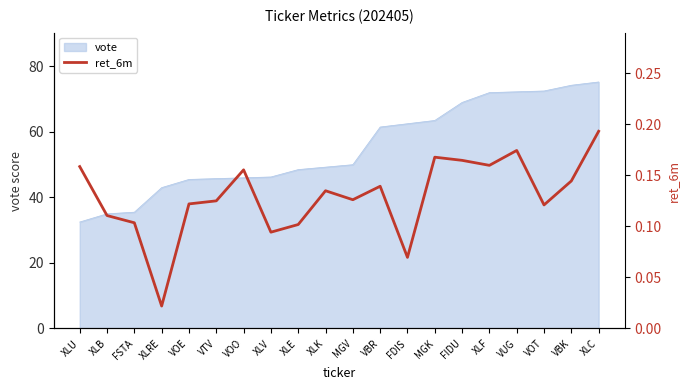

At which category does the data reach its first local peak?

VOO